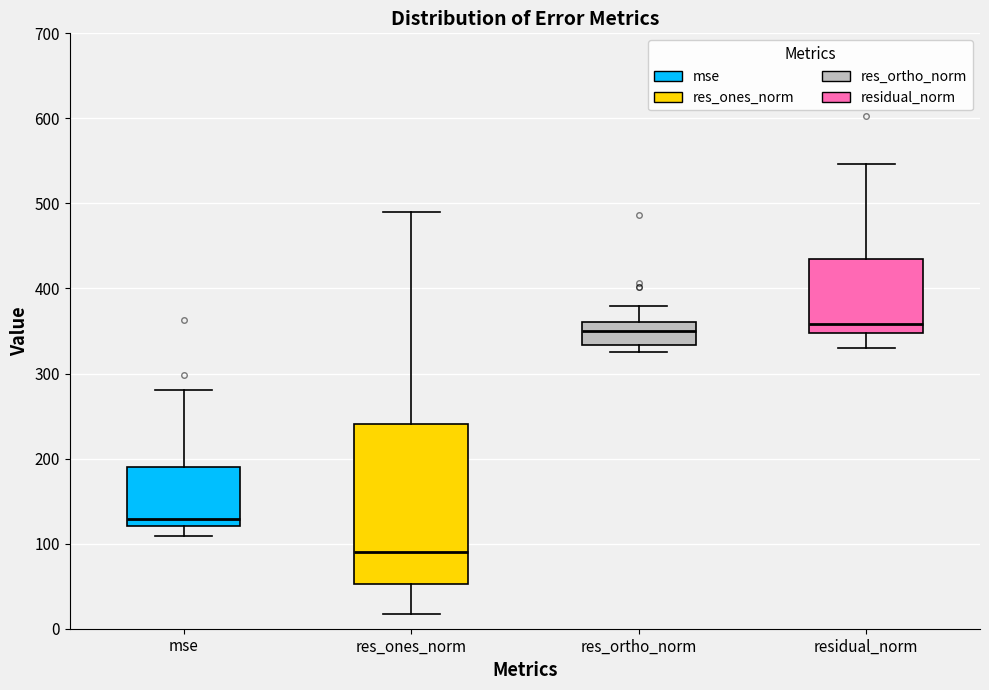

Where is the lower edge of the box for residual_norm on the y-axis? The values are not printed on the chart, so give them approximately, as read against the axis.

350